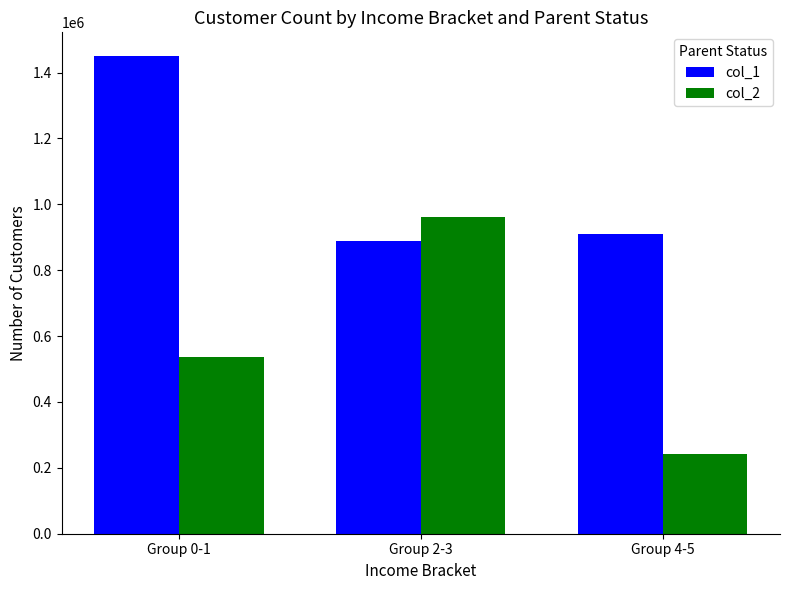

At Group 4-5, list the series in order from smallest to largest.

col_2, col_1